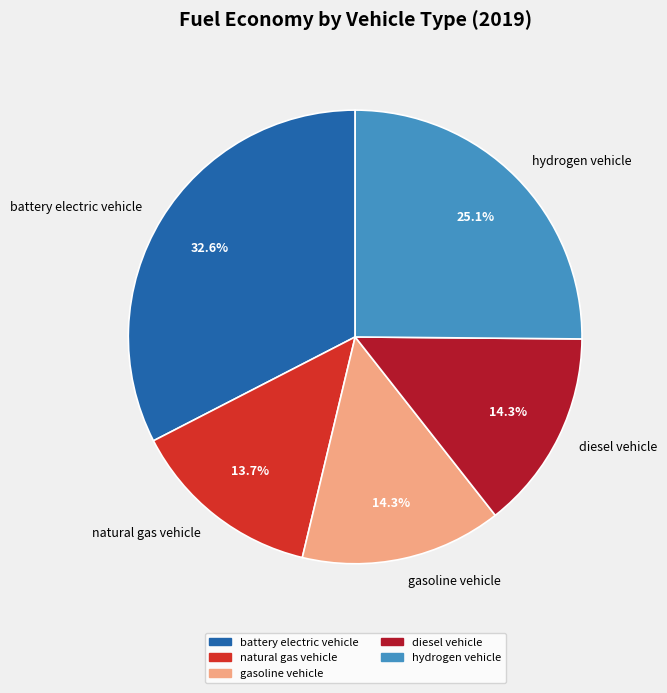

Does any single category account for the majority?

No